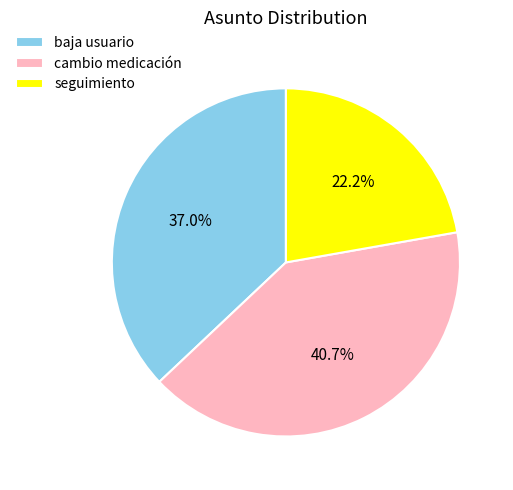

What percentage is the cambio medicación slice, to the nearest percent?

41%